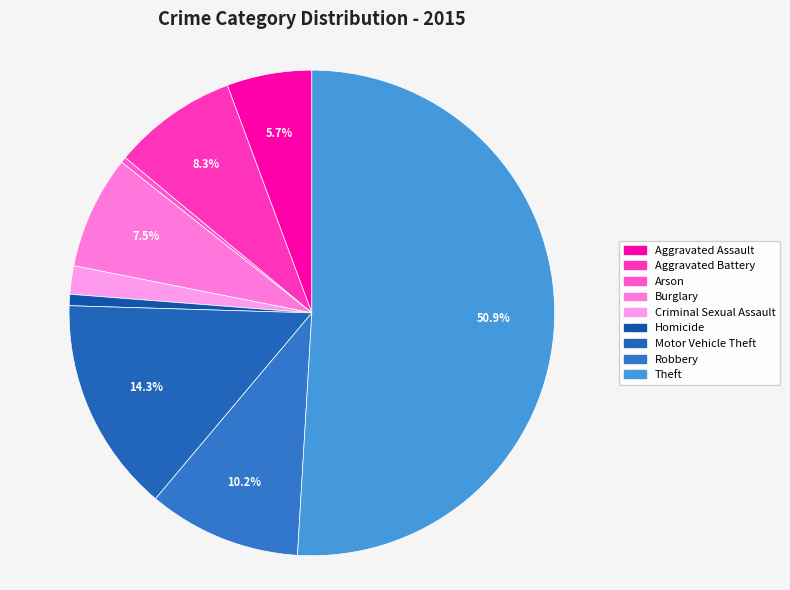

Which has a higher value, Criminal Sexual Assault or Motor Vehicle Theft?

Motor Vehicle Theft